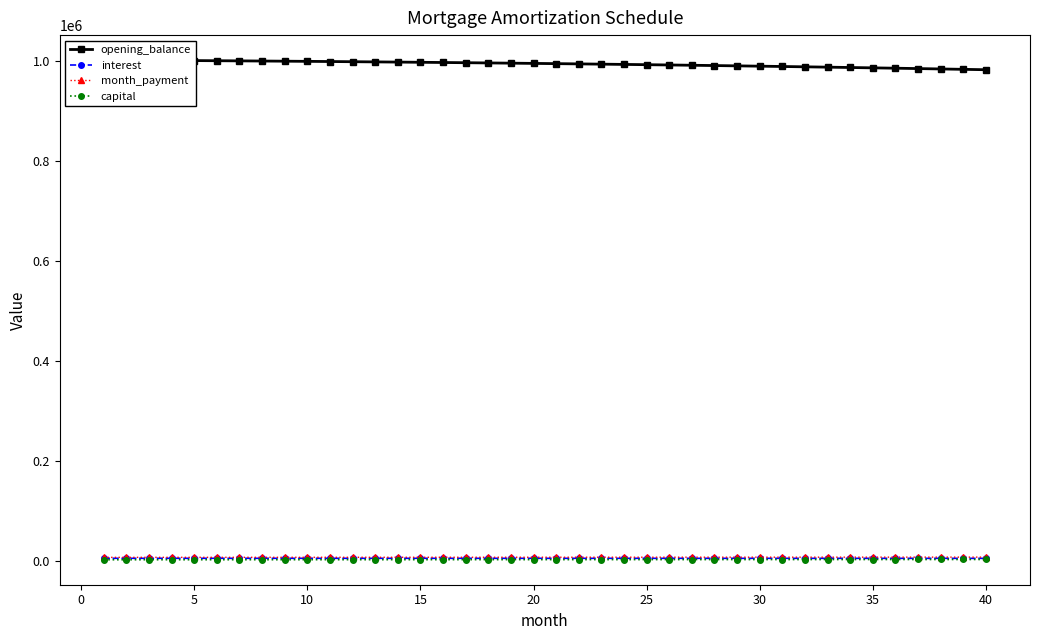

How many data points in capital are less than 2156?

20